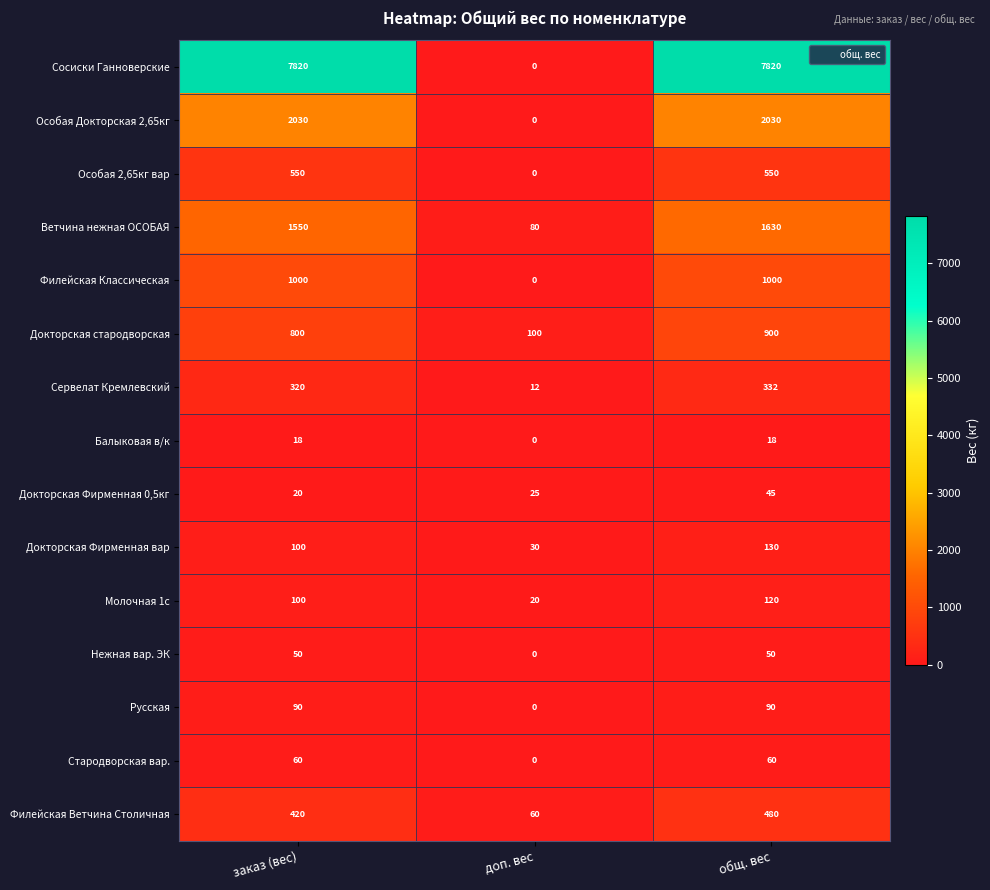

List the labels in order of Филейская Ветчина Столичная value, largest first.

общ. вес, заказ (вес), доп. вес